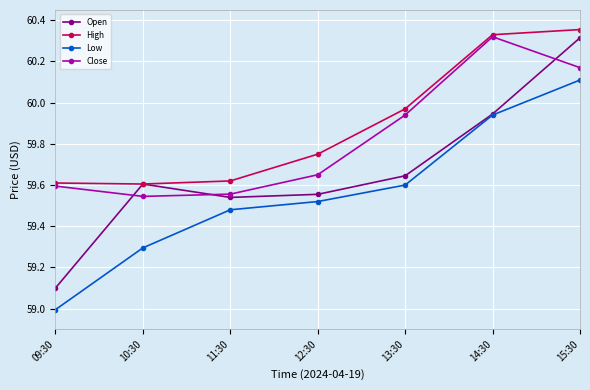

How many data points does each series have?

7